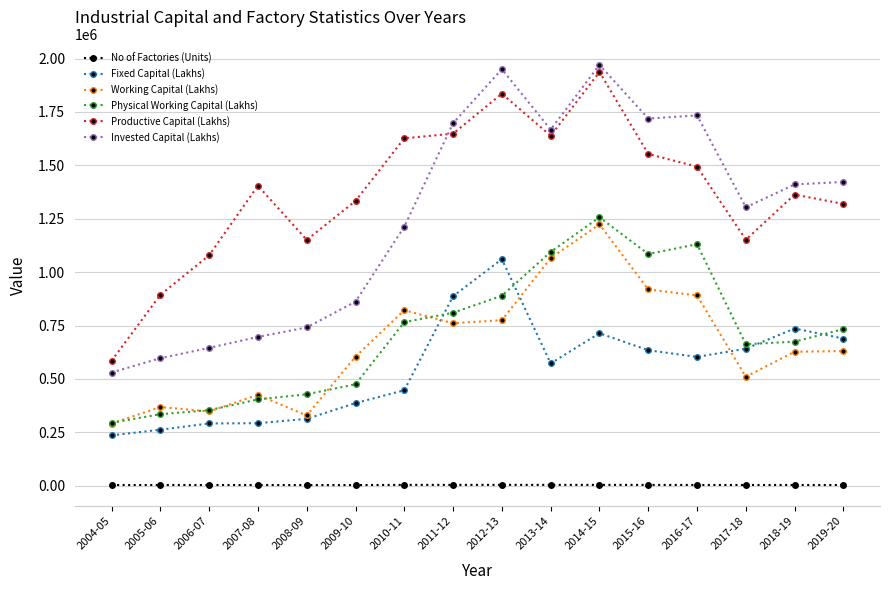

How many interior local valleys does the Productive Capital (Lakhs) series have?

3